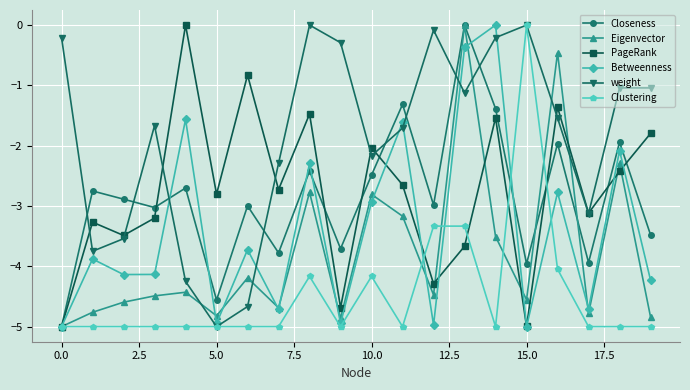

True or false: Clustering has more than 2 interior local peaks.

True